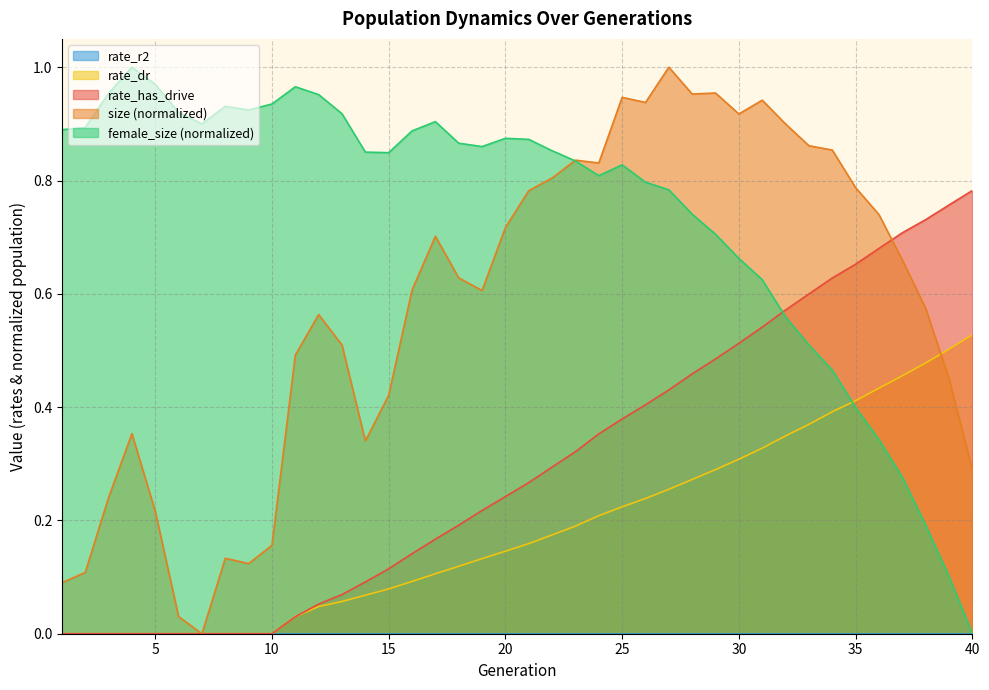

At which category does female_size reach its first local peak?

4